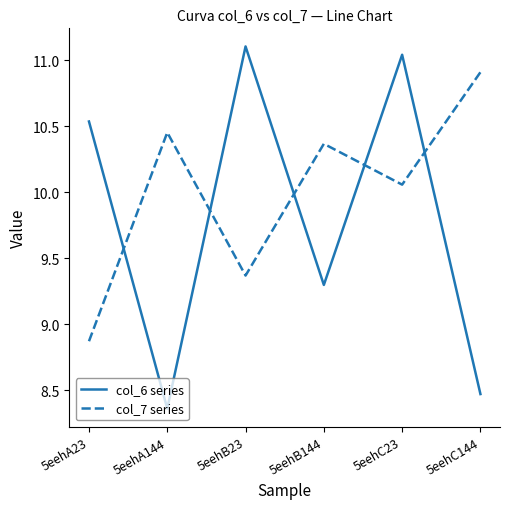

What position from the right is 5eehA144?

5